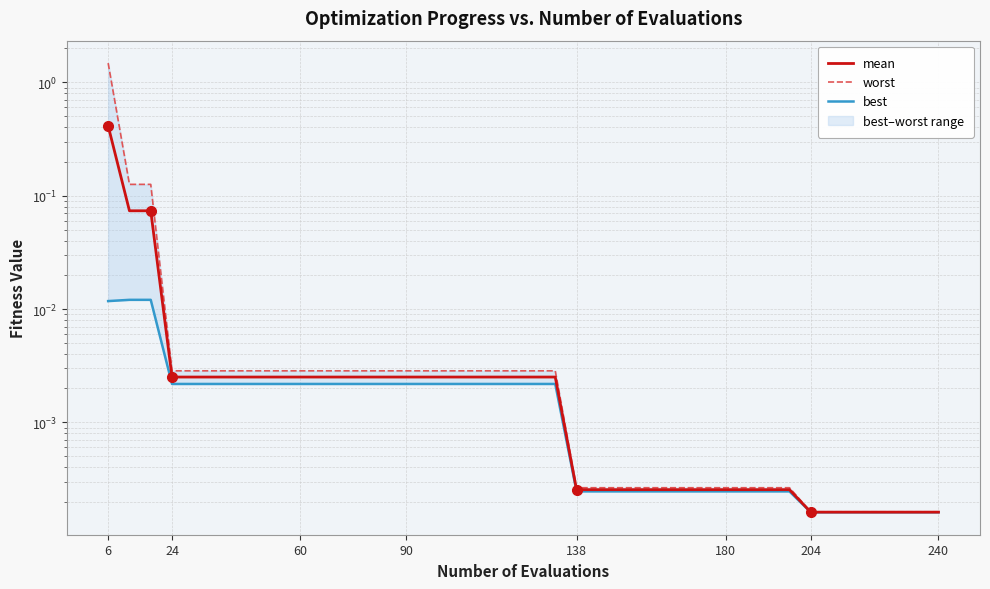

At which label does worst reach its peak?

6